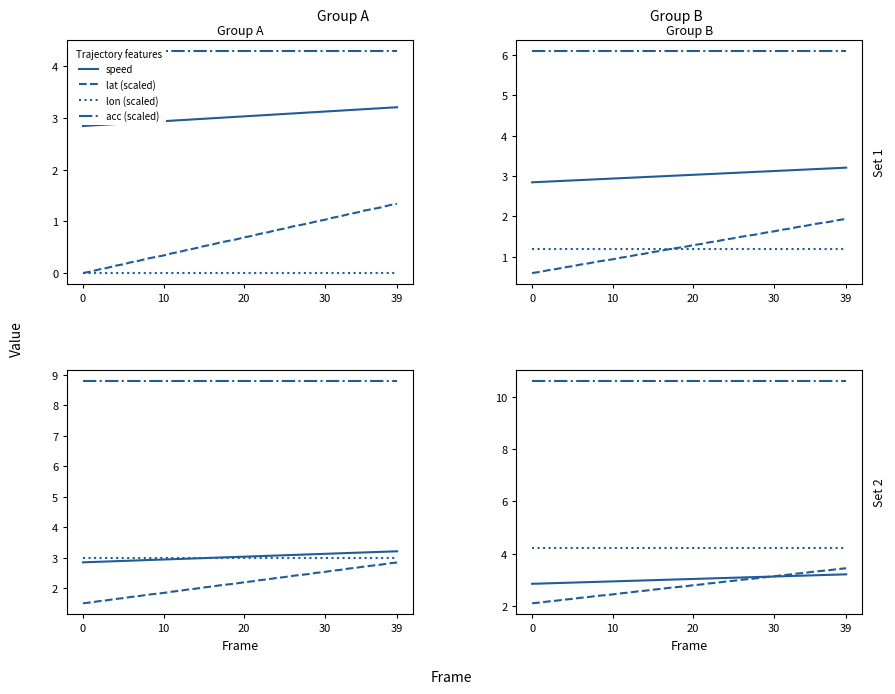

Is it true that speed equals 3.1 at 32?

True